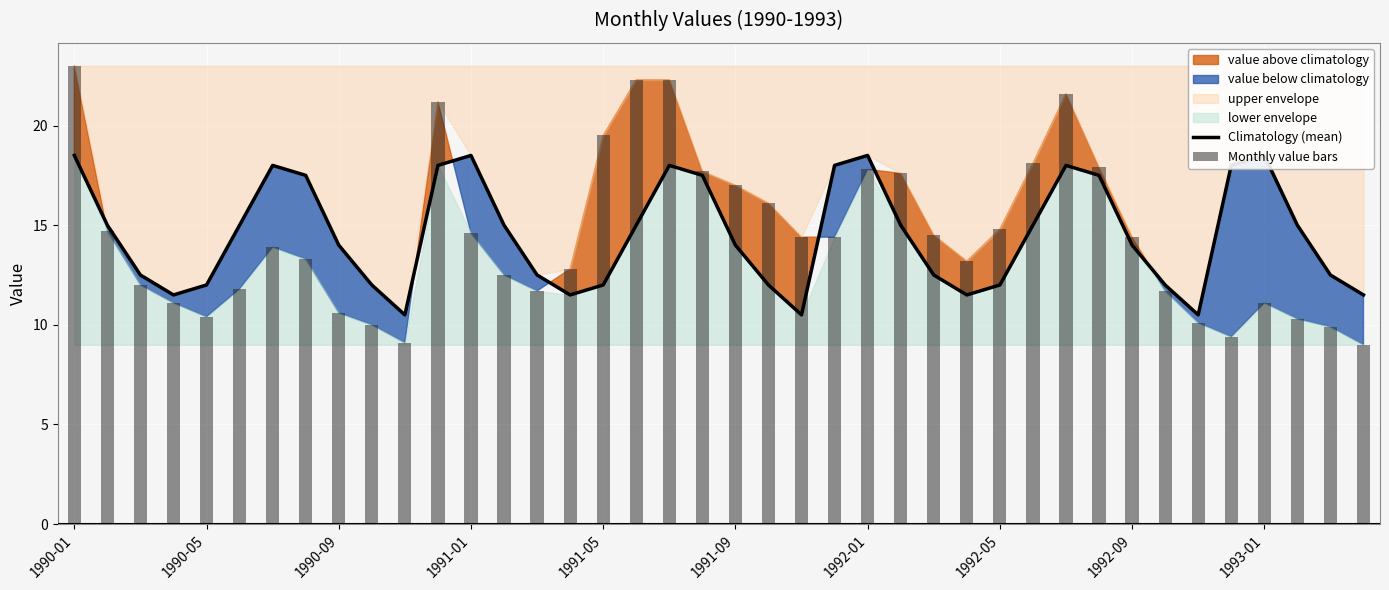

What is the difference between the second highest and second lowest values in the Monthly value bars series?

13.2